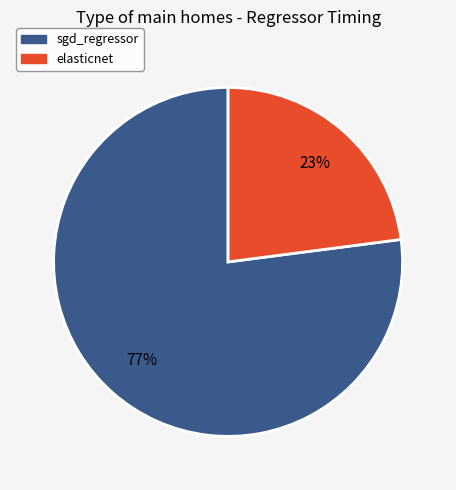

How many slices are in this pie chart?

2